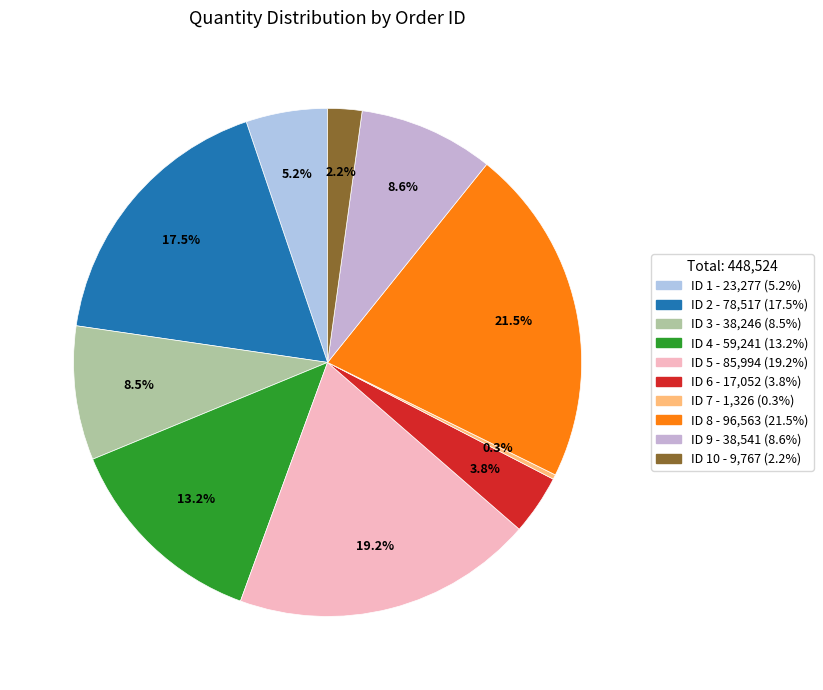

Count the number of slices in the pie.

10